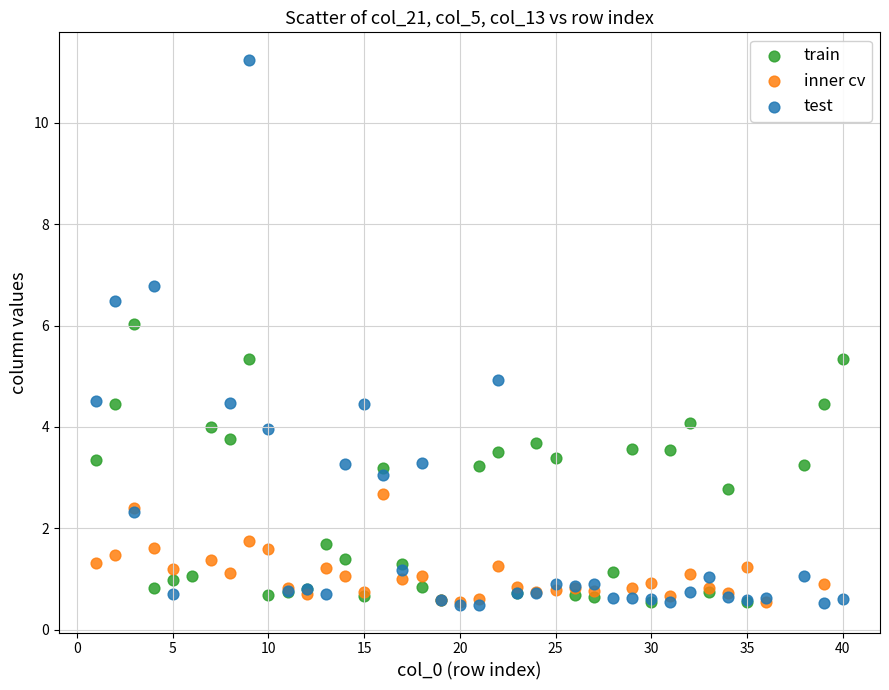

Which series contains the highest Y value?

test